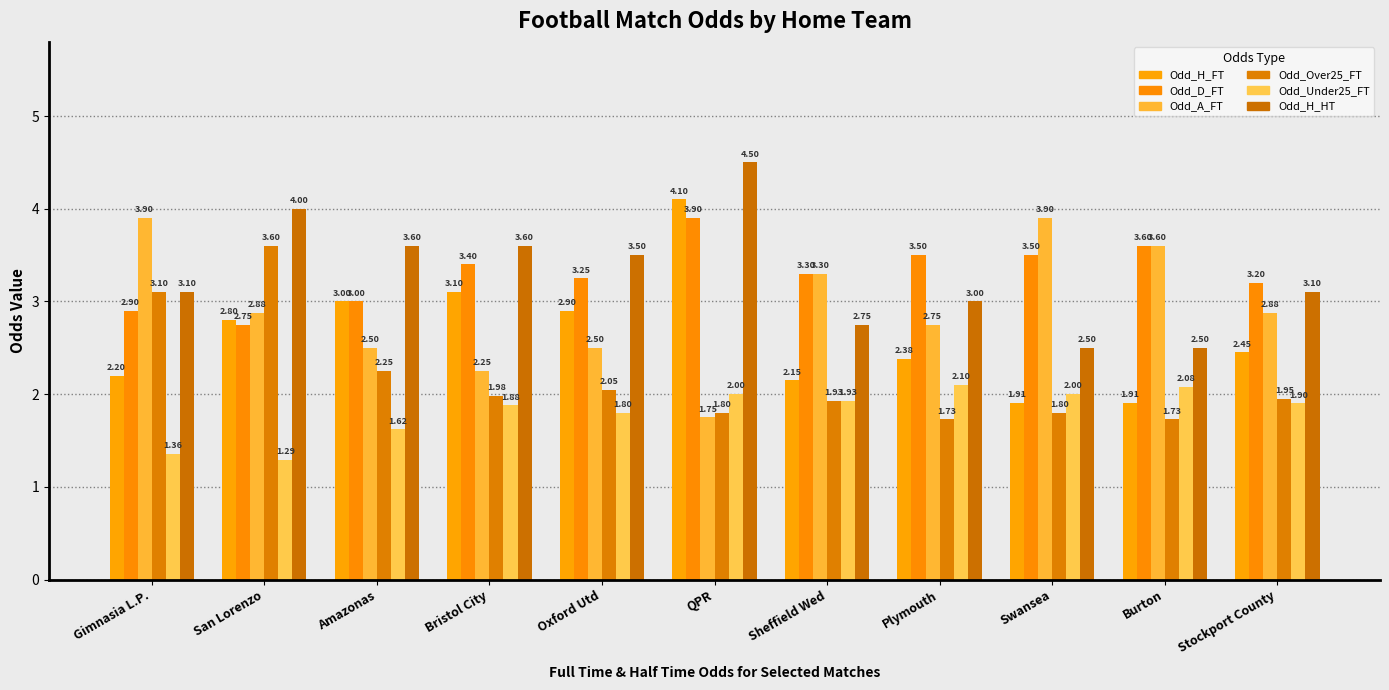

The Odd_A_FT series shows 2.9 at San Lorenzo. True or false?

True